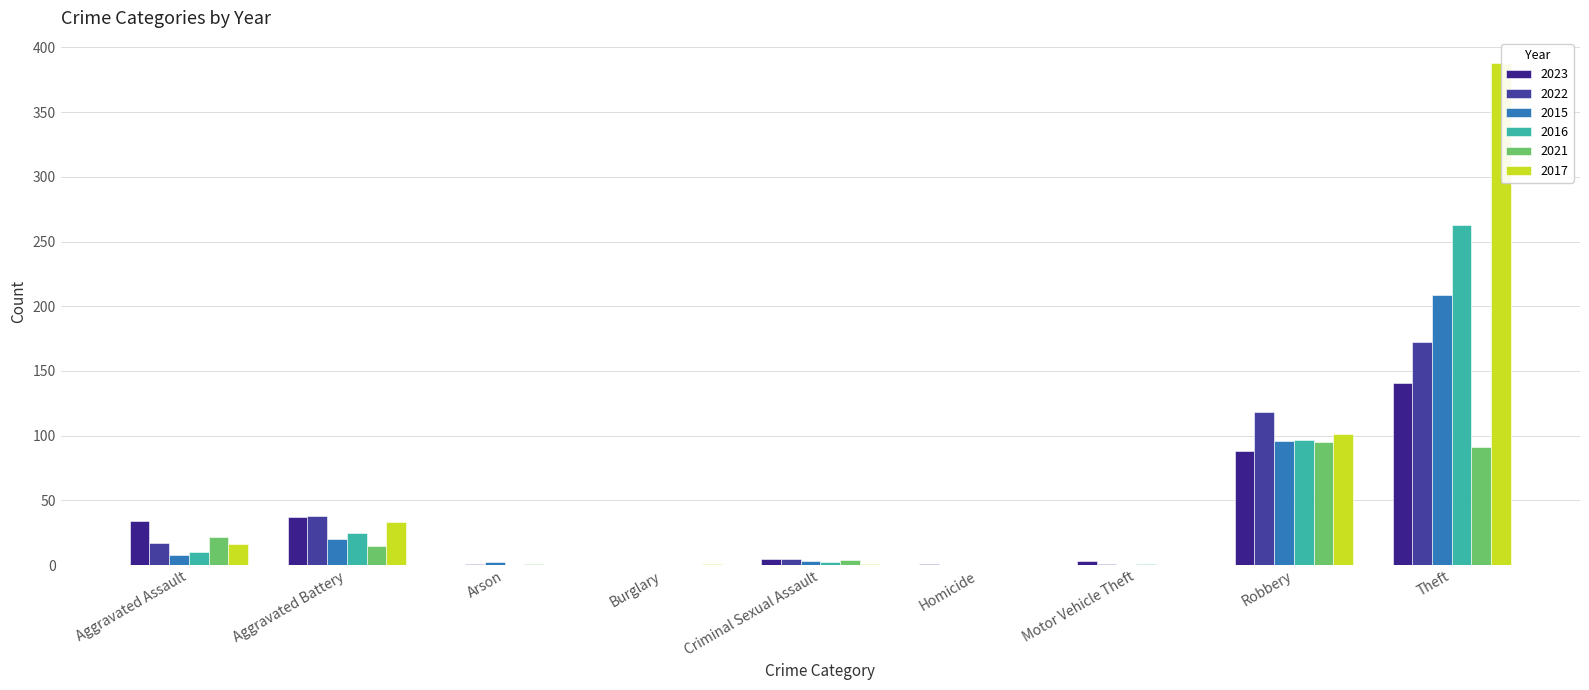

What is the difference between the maximum and minimum values in the 2016 series?

263